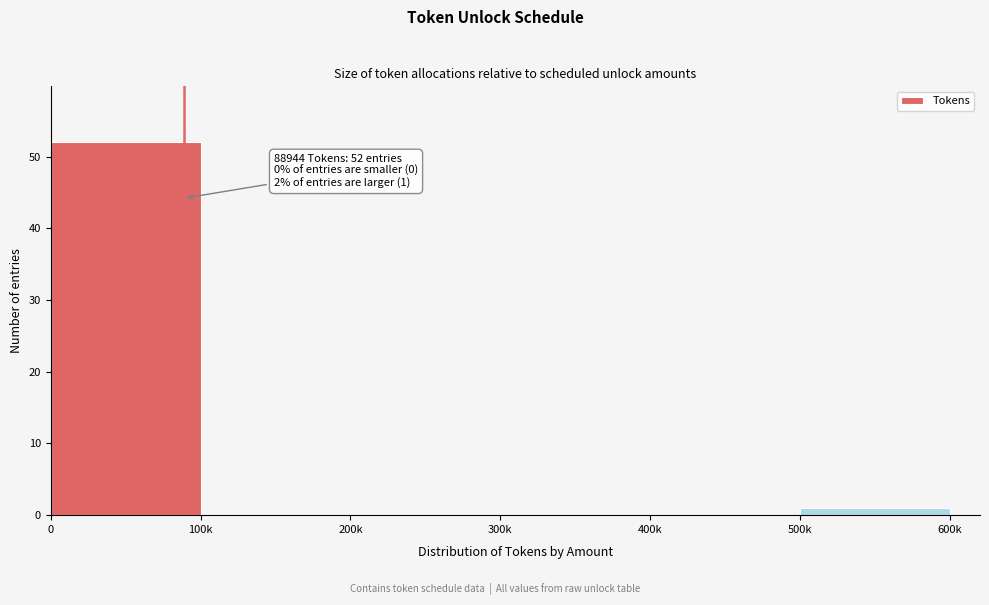

Reading left to right, list all the values displayed in this chart.

0=52	100k=0	200k=0	300k=0	400k=0	500k=1